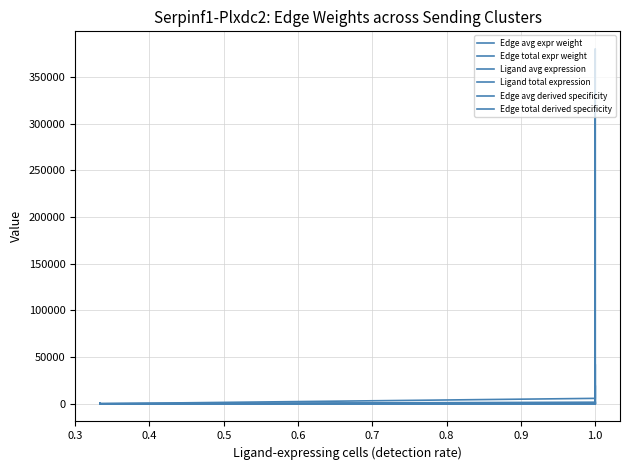

Is this an area chart (filled region under the line)?

No